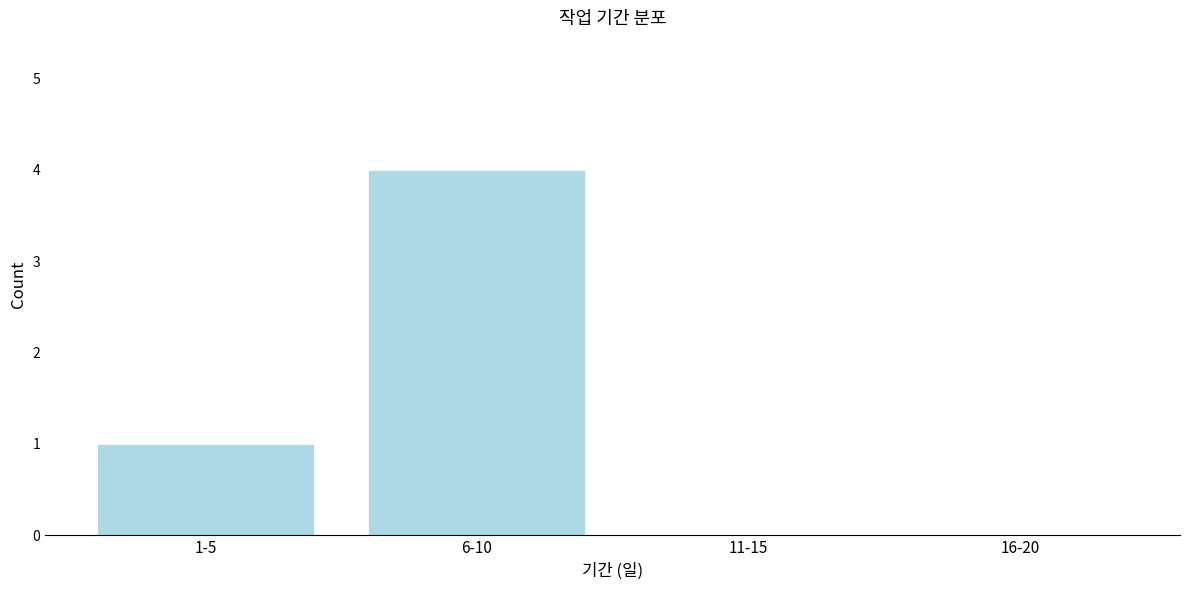

Reading right to left, transcribe all the data shown in this chart.

16-20=0	11-15=0	6-10=4	1-5=1